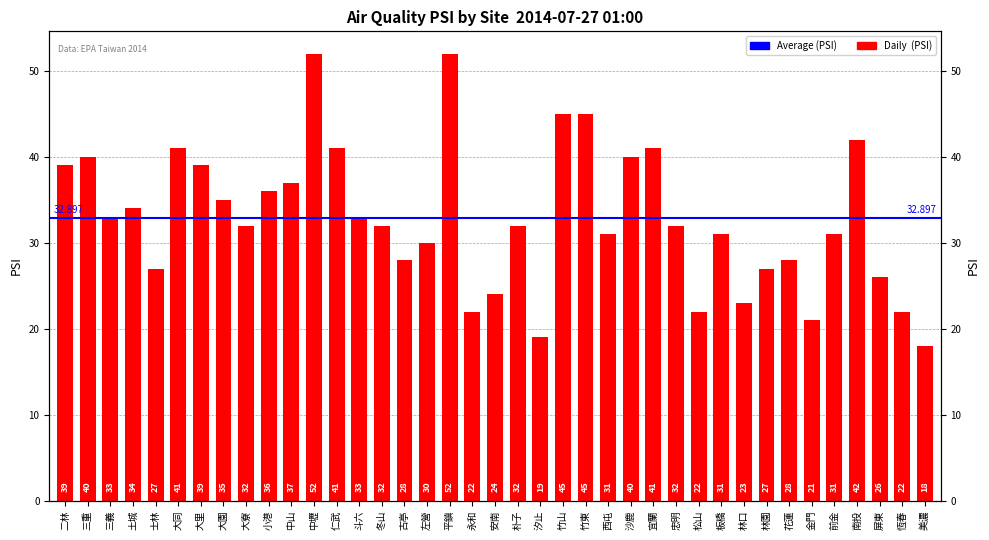

What is the difference between the values at 朴子 and 士林?

5